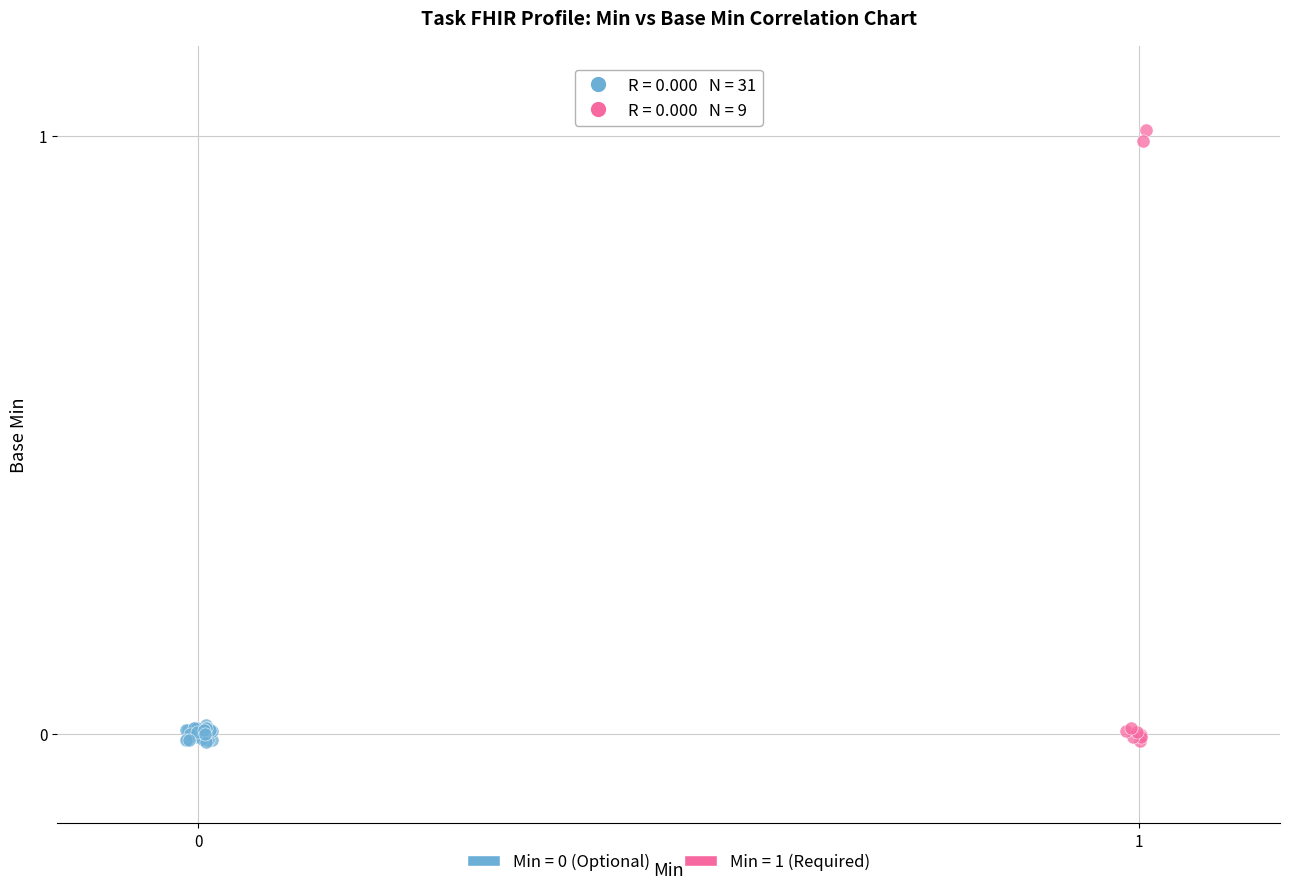

Which series reaches the maximum Y coordinate?

Min = 1 (Required)